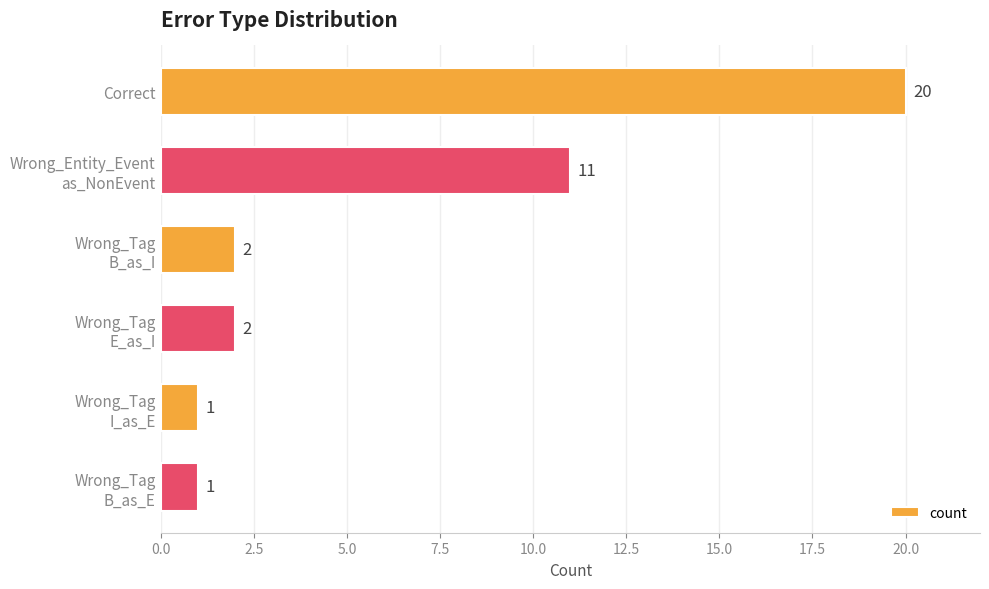

Where is the data nearest to the value 10?

Wrong_Entity_Event
as_NonEvent